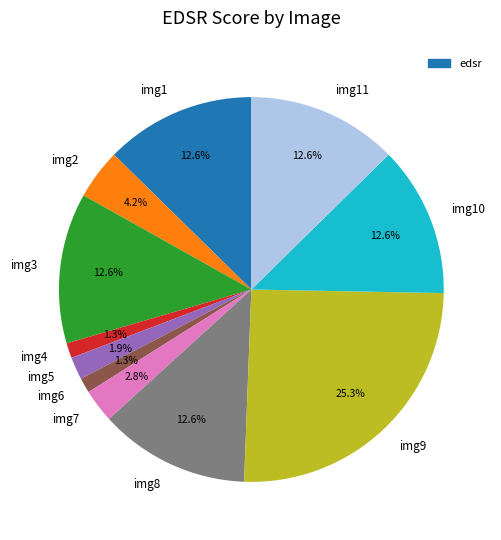

To the nearest percent, what is the difference between the largest and smallest slice percentages?

24%